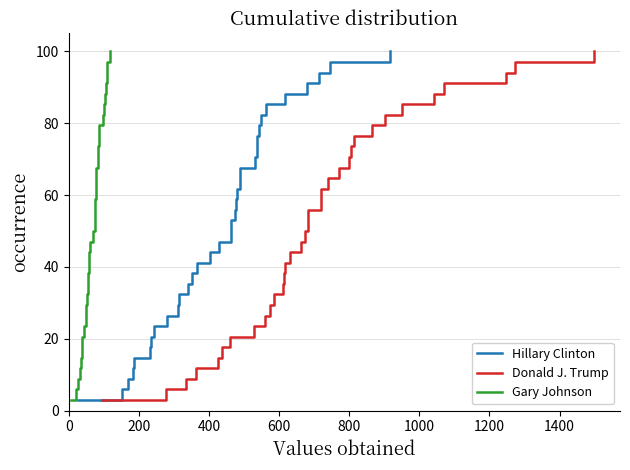

What is the value of the Donald J. Trump point at the 28th from the left?

82.4